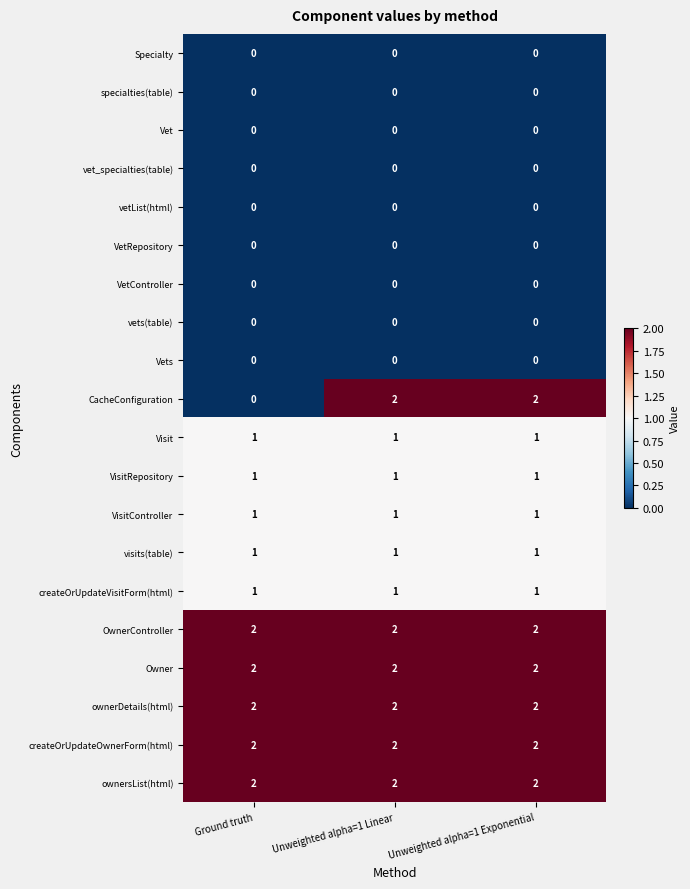

The value of OwnerController at Unweighted alpha=1 Exponential is 2. True or false?

True